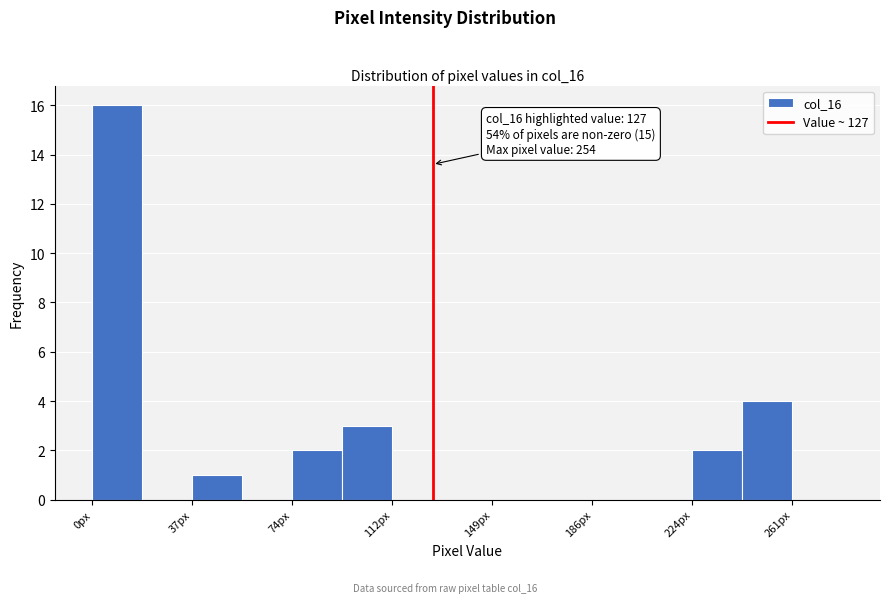

Around what value on the x-axis is the tallest bar? Give the approximate position of its centre, as read against the axis.

10